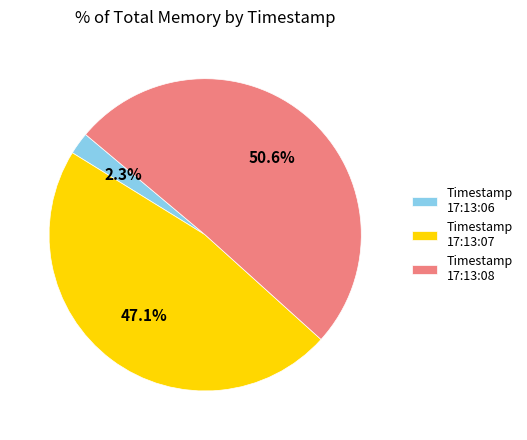

Which category accounts for the majority?

Timestamp 17:13:08